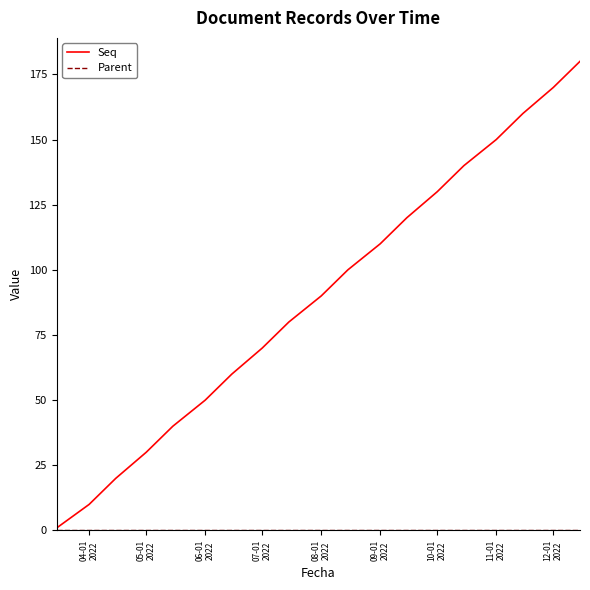

Which series has the largest range (max minus min)?

Seq